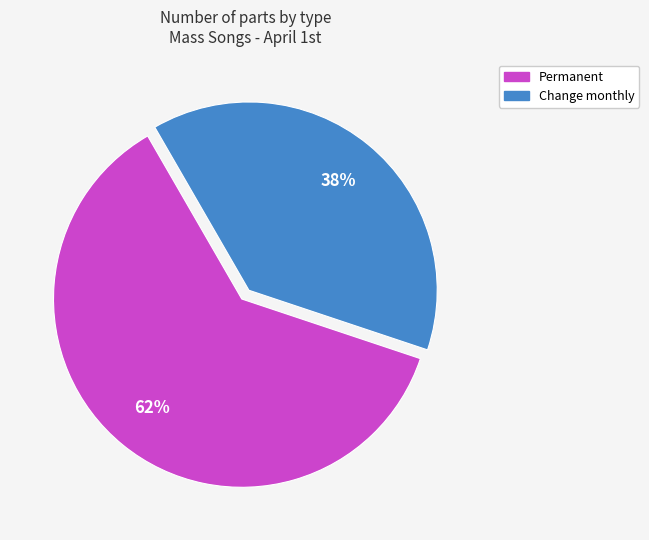

Which slice represents more than half of the pie?

Permanent